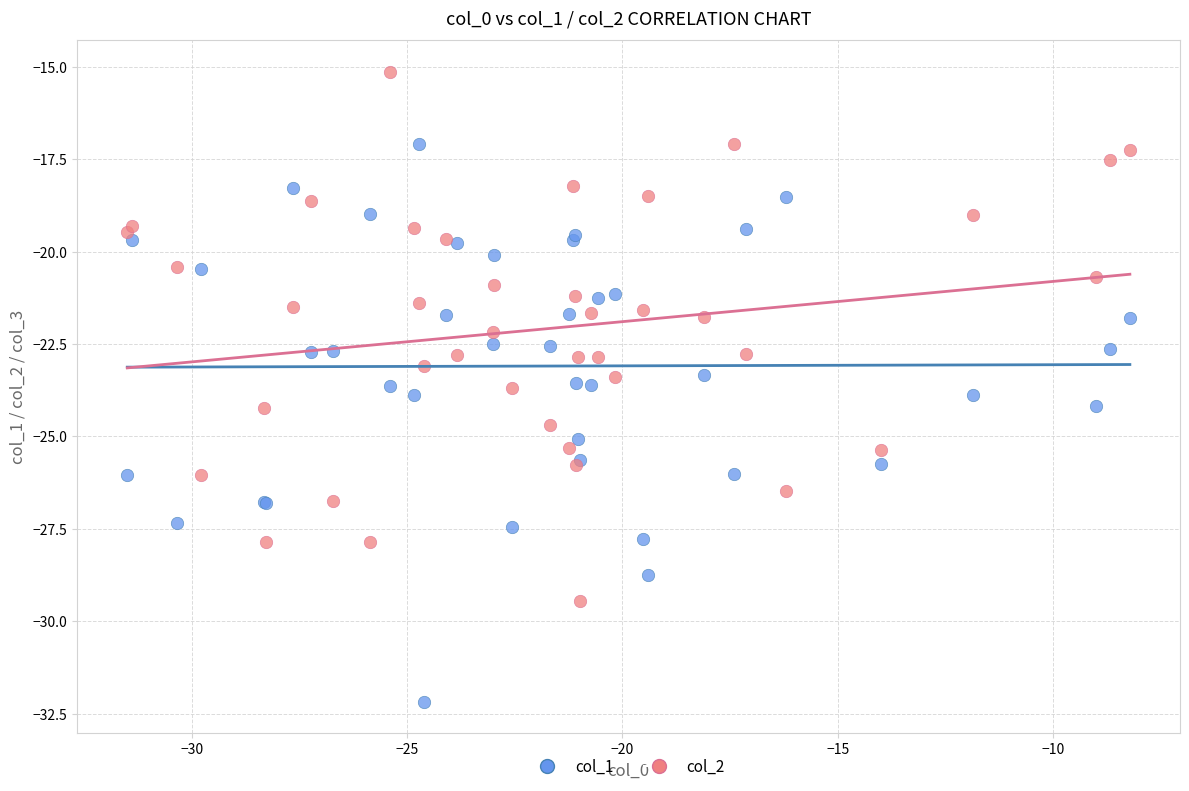

Which series reaches the minimum Y coordinate?

col_1